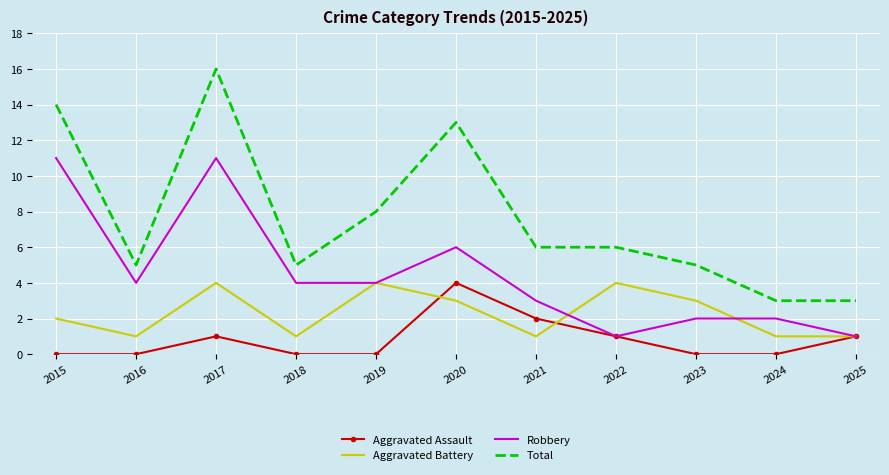

At which category is the sum across all series the highest?

2017